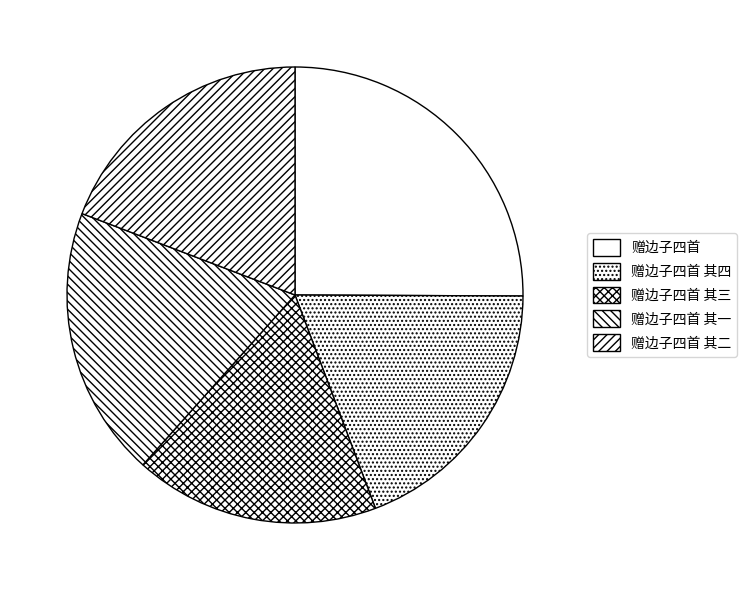

Combined, what portion of the pie is 赠边子四首 其四 and 赠边子四首 其二?

38.4%